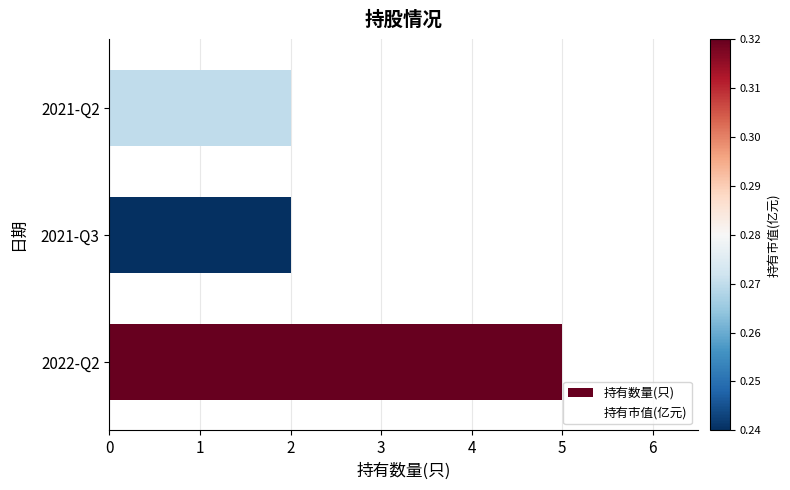

Which has a higher value, 2021-Q2 or 2022-Q2?

2022-Q2